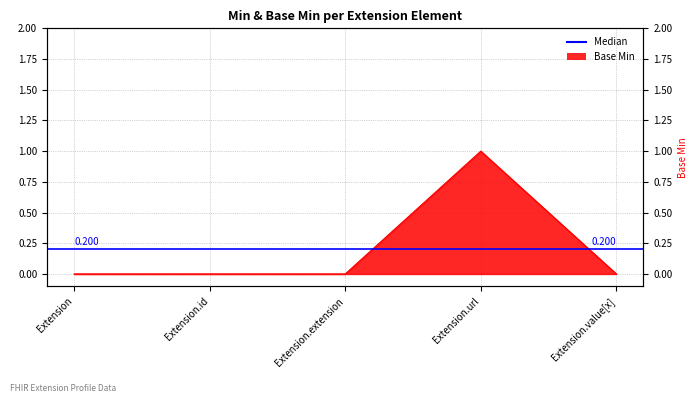

Which label corresponds to the smallest value in the chart?

Extension